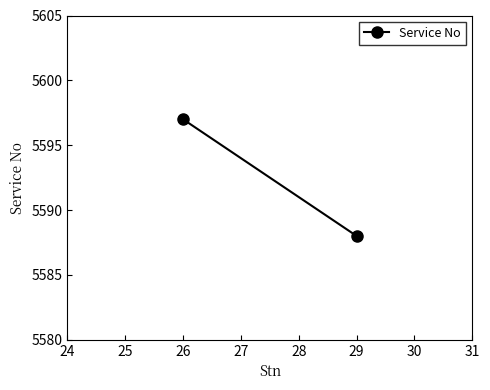

What is the value of the 2nd point from the left?

5588